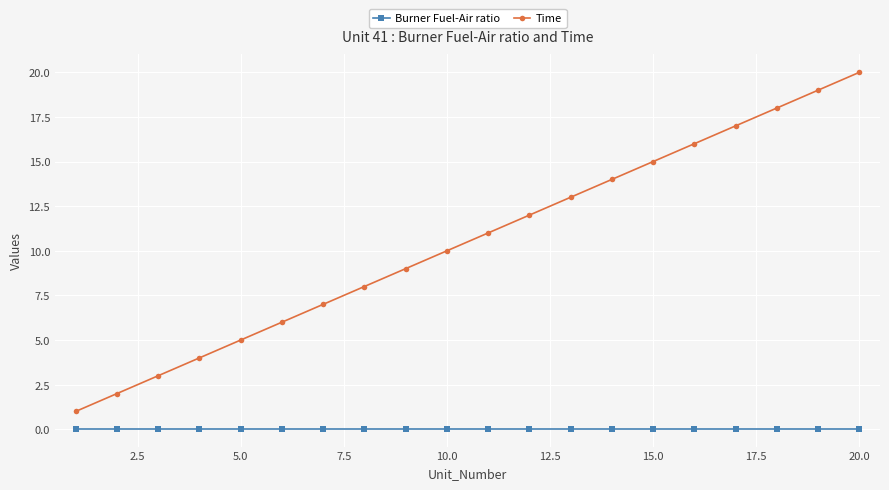

True or false: Burner Fuel-Air ratio and Time cross at least once.

False